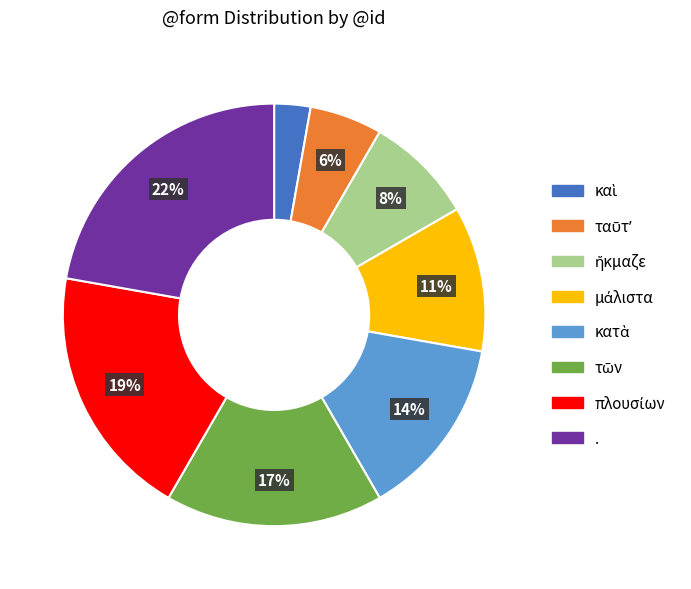

What percentage is the . slice, to the nearest percent?

22%